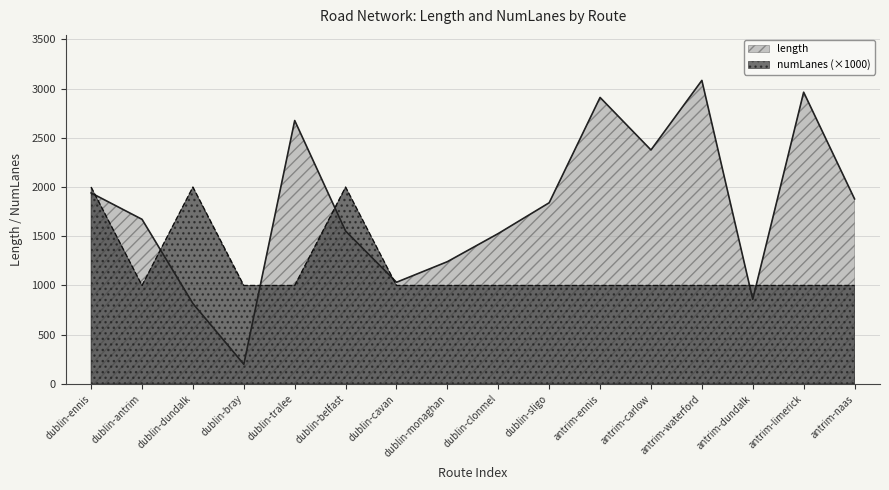

What is the difference between the length values at antrim-naas and antrim-dundalk?

1019.7